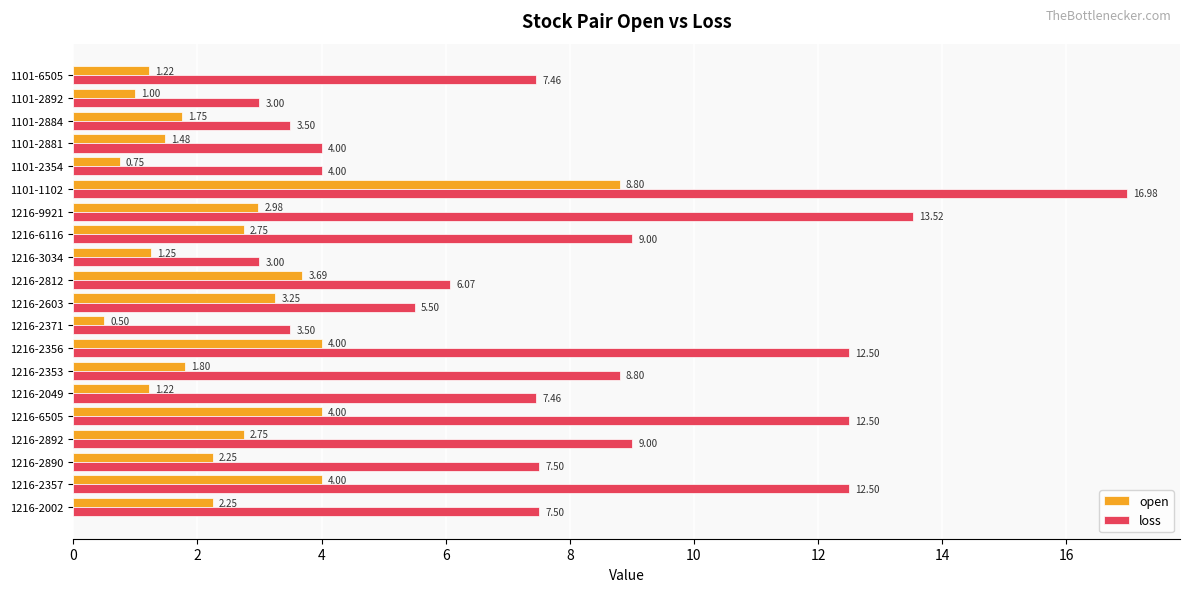

Which series has the widest spread of values?

loss